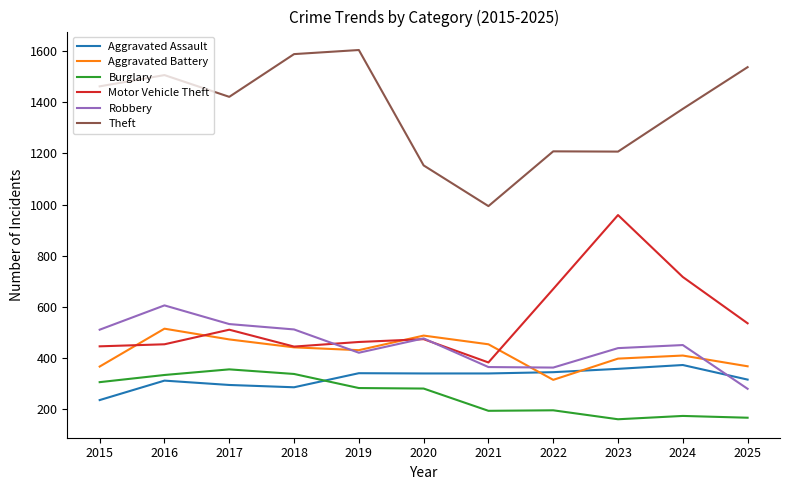

What is the total value across all series at 2021?

2730